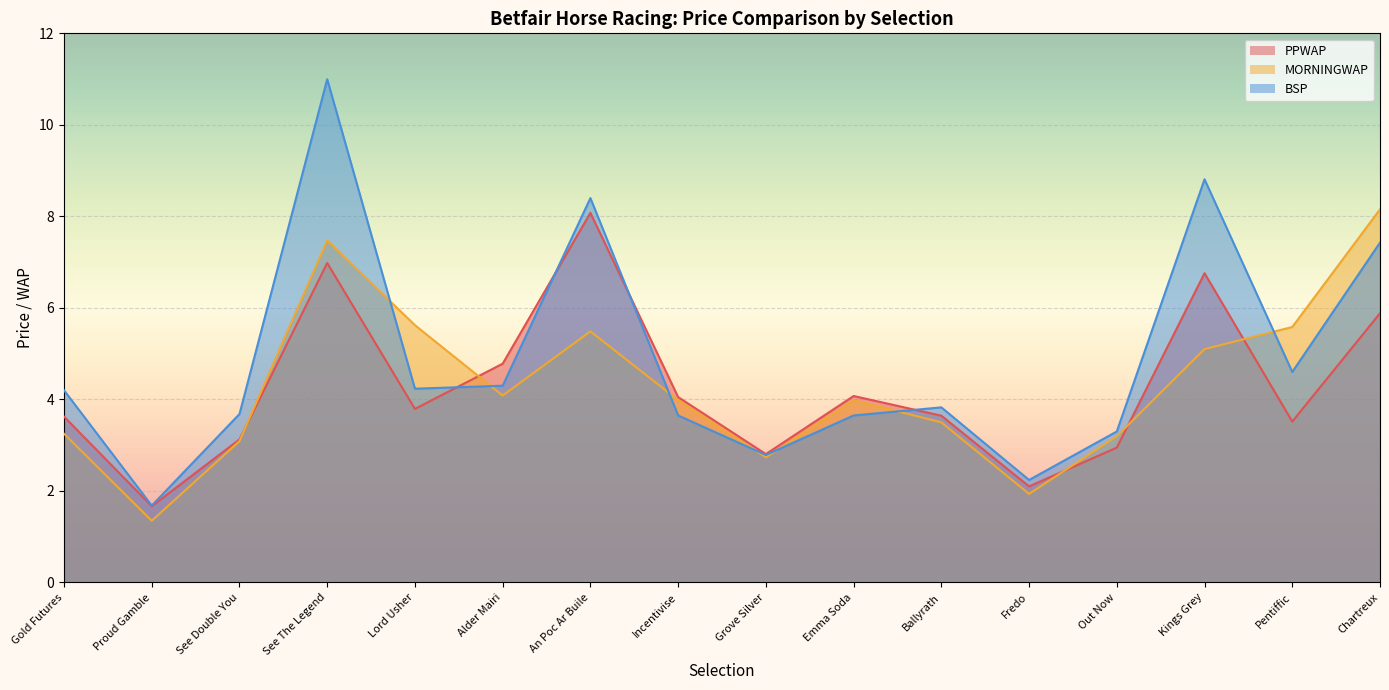

What is the label of the 7th point from the right?

Emma Soda